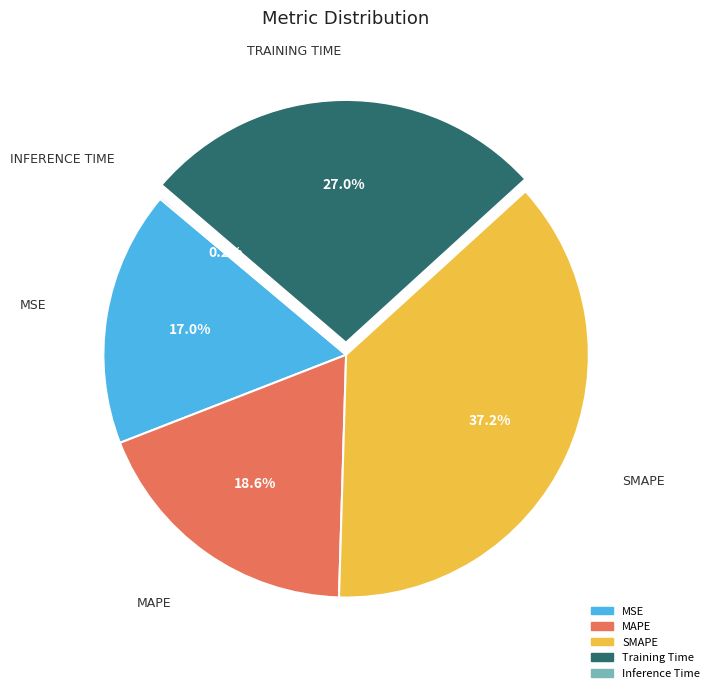

What percentage is the MAPE slice, to the nearest percent?

19%